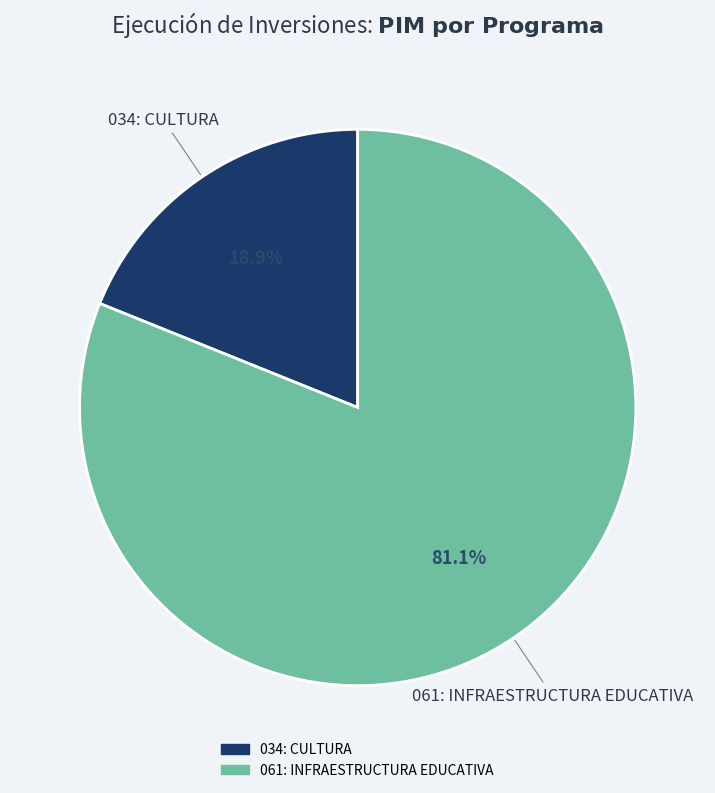

Rank the categories by value from lowest to highest.

034: CULTURA, 061: INFRAESTRUCTURA EDUCATIVA